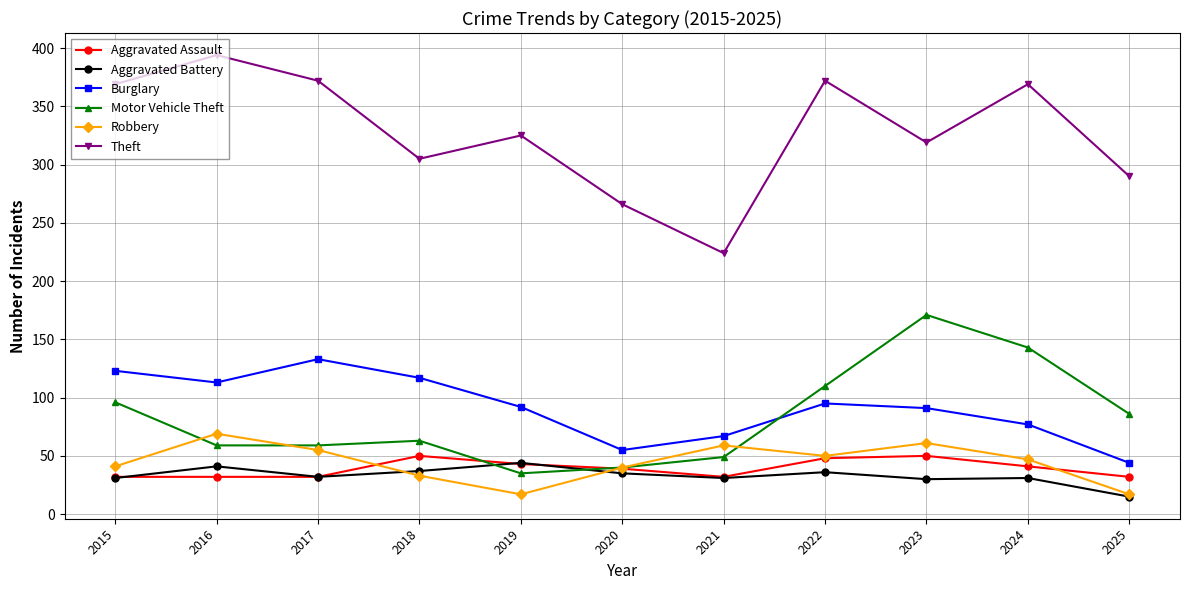

At which label does Robbery first exceed 47?

2016